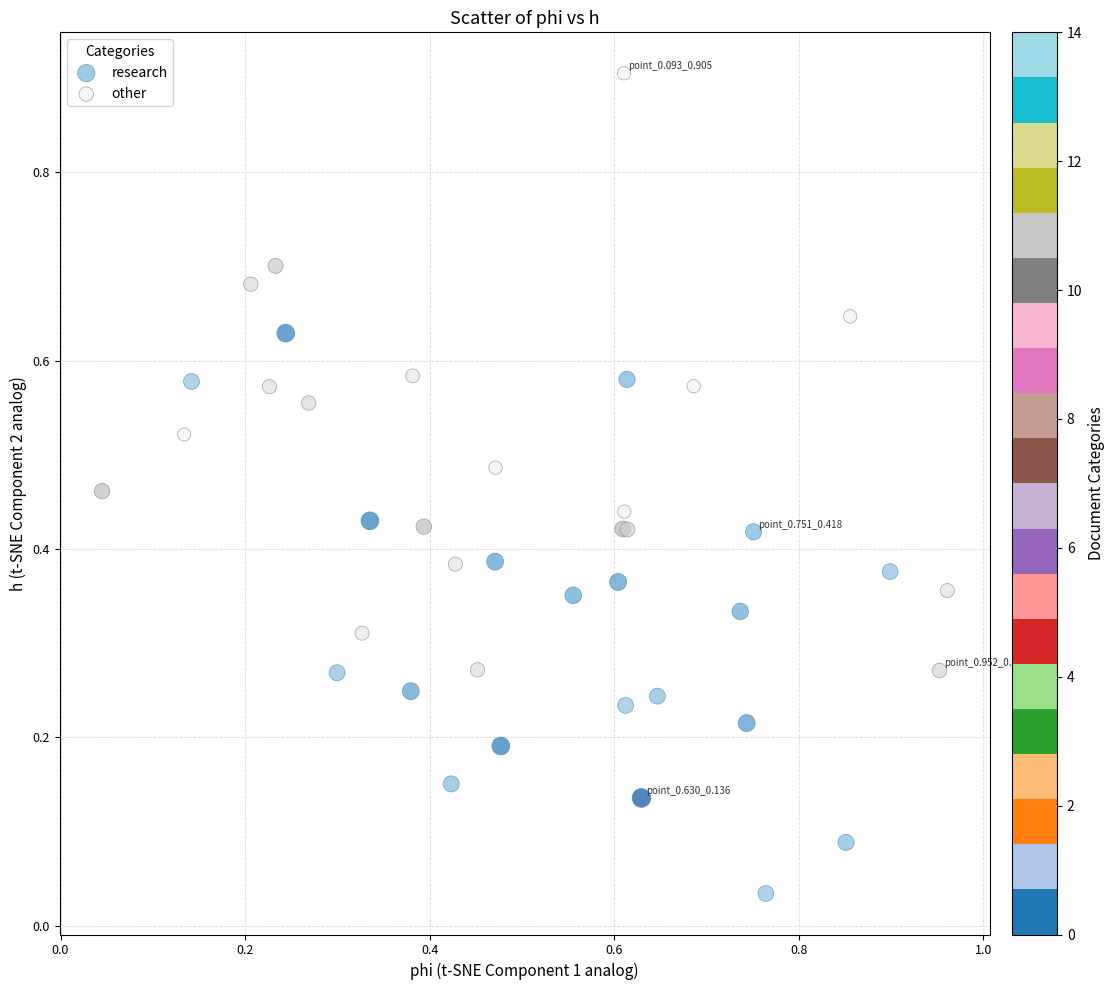

Which series contains the lowest Y value?

research